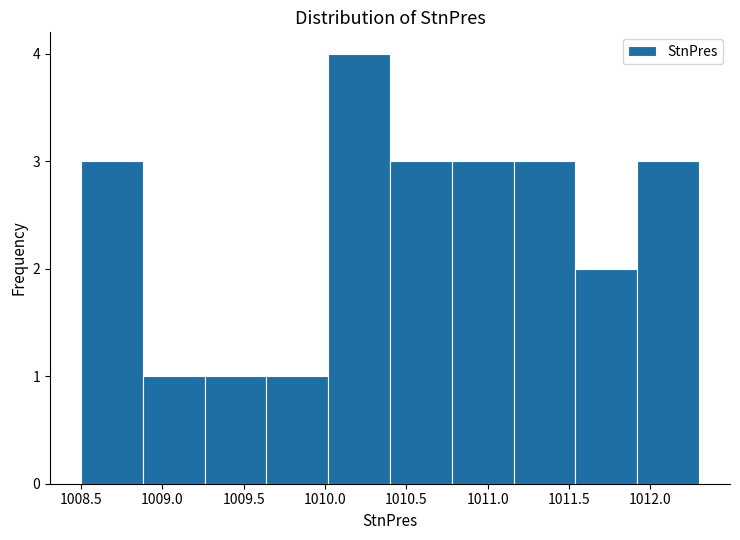

What is the height of the bar covering 1008.50 to 1008.88 on the x-axis? Neither the bar edges nor the heights are printed on the chart, so give them approximately, as read against the axes.

3